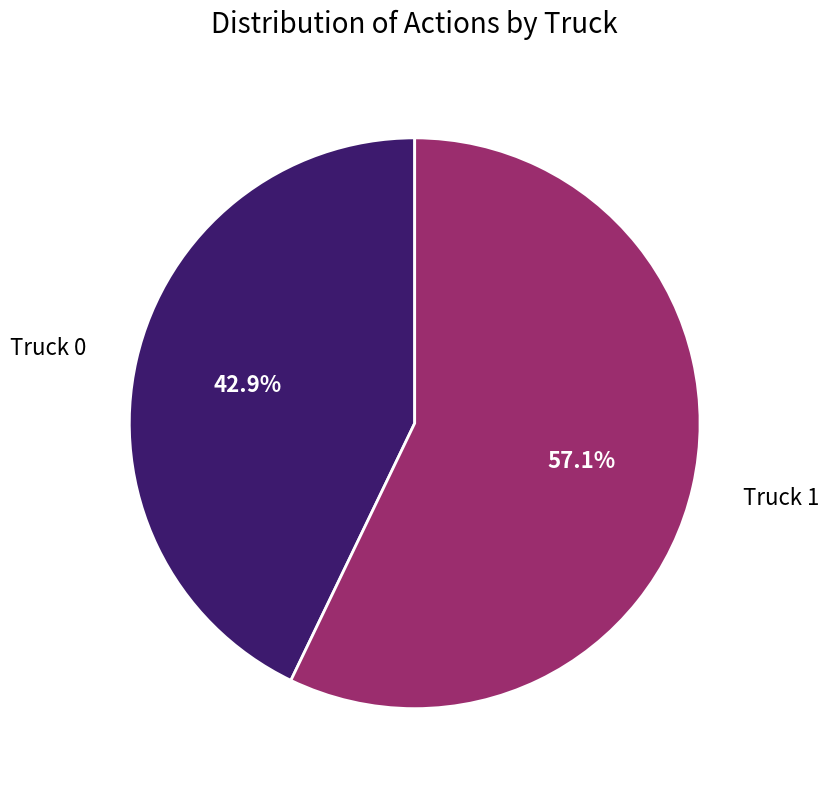

What percentage is the Truck 1 slice, to the nearest percent?

57%